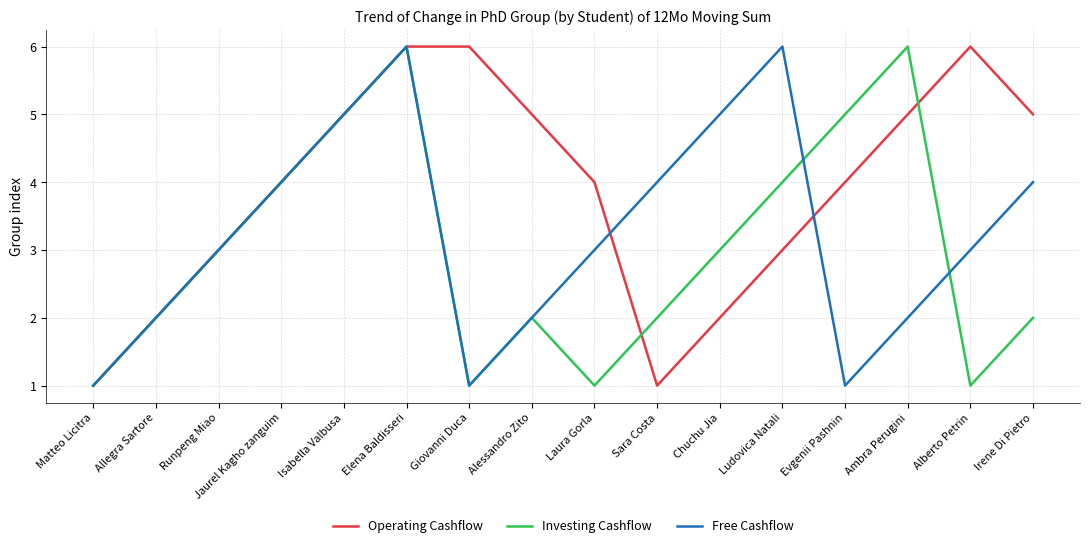

Reading right to left, transcribe all the data shown in this chart.

Operating Cashflow: Irene Di Pietro=5	Alberto Petrin=6	Ambra Perugini=5	Evgenii Pashnin=4	Ludovica Natali=3	Chuchu Jia=2	Sara Costa=1	Laura Gorla=4	Alessandro Zito=5	Giovanni Duca=6	Elena Baldisseri=6	Isabella Valbusa=5	Jaurel Kagho zanguim=4	Runpeng Miao=3	Allegra Sartore=2	Matteo Licitra=1
Investing Cashflow: Irene Di Pietro=2	Alberto Petrin=1	Ambra Perugini=6	Evgenii Pashnin=5	Ludovica Natali=4	Chuchu Jia=3	Sara Costa=2	Laura Gorla=1	Alessandro Zito=2	Giovanni Duca=1	Elena Baldisseri=6	Isabella Valbusa=5	Jaurel Kagho zanguim=4	Runpeng Miao=3	Allegra Sartore=2	Matteo Licitra=1
Free Cashflow: Irene Di Pietro=4	Alberto Petrin=3	Ambra Perugini=2	Evgenii Pashnin=1	Ludovica Natali=6	Chuchu Jia=5	Sara Costa=4	Laura Gorla=3	Alessandro Zito=2	Giovanni Duca=1	Elena Baldisseri=6	Isabella Valbusa=5	Jaurel Kagho zanguim=4	Runpeng Miao=3	Allegra Sartore=2	Matteo Licitra=1